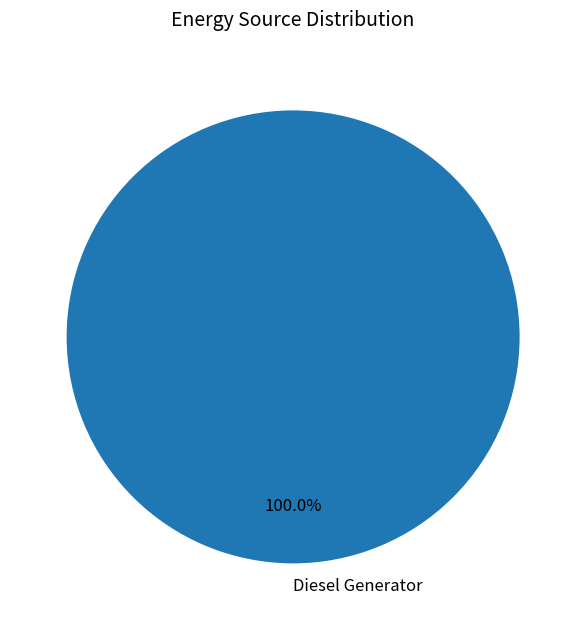

Does any single category account for the majority?

Yes